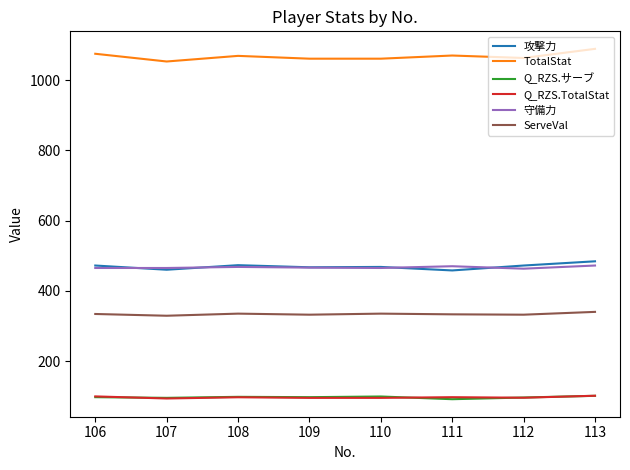

Count the 守備力 values in the range 465 to 470.

6